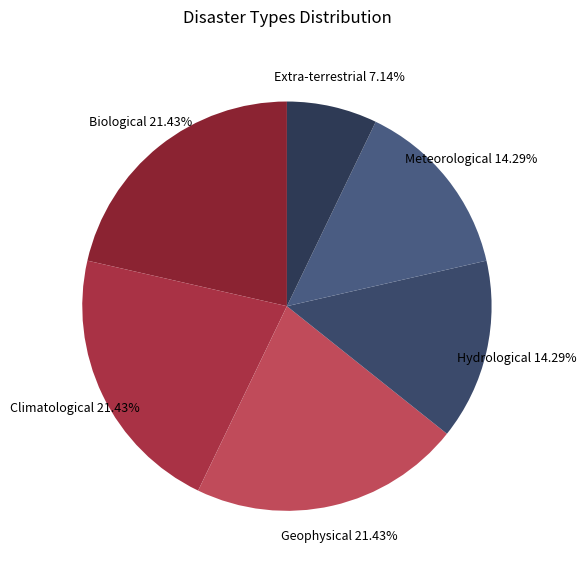

How many slices are in this pie chart?

6